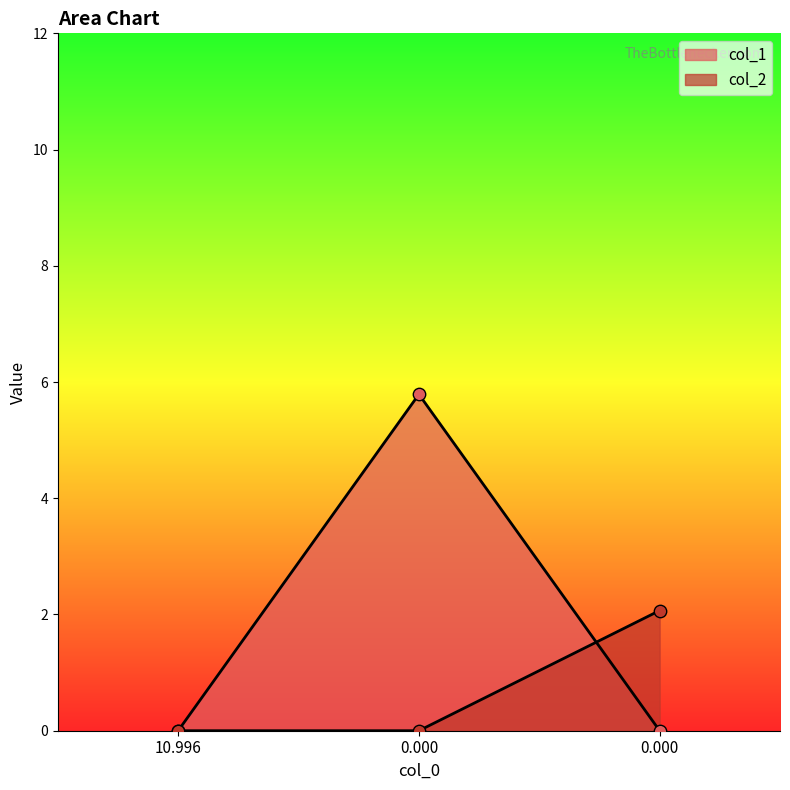

What are all the series names shown in the legend?

col_1, col_2